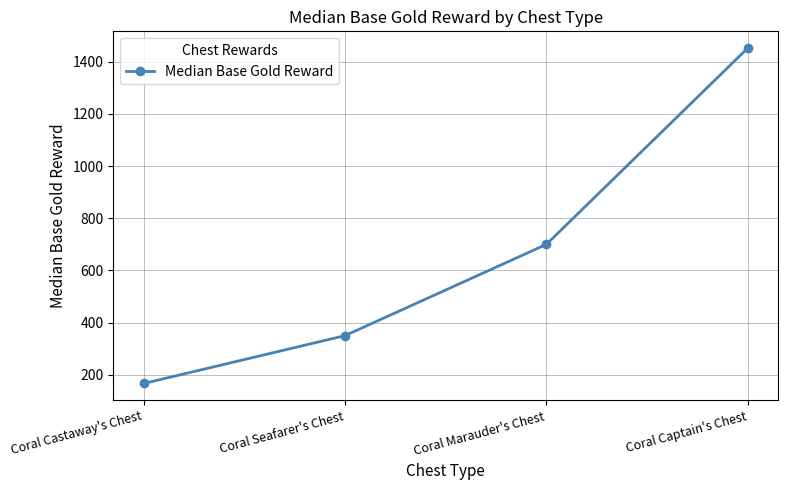

At which label is the value closest to 809?

Coral Marauder's Chest